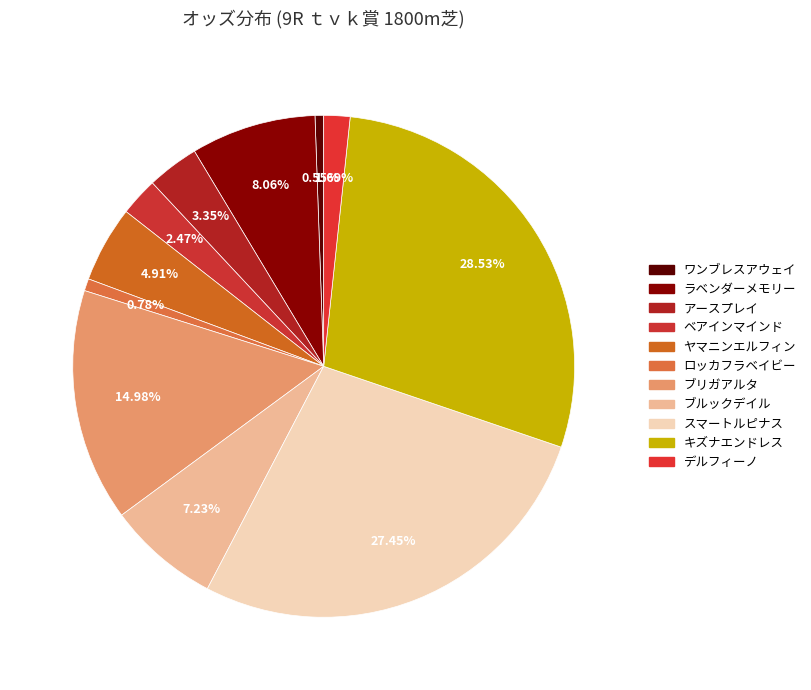

How many segments does this pie chart have?

11